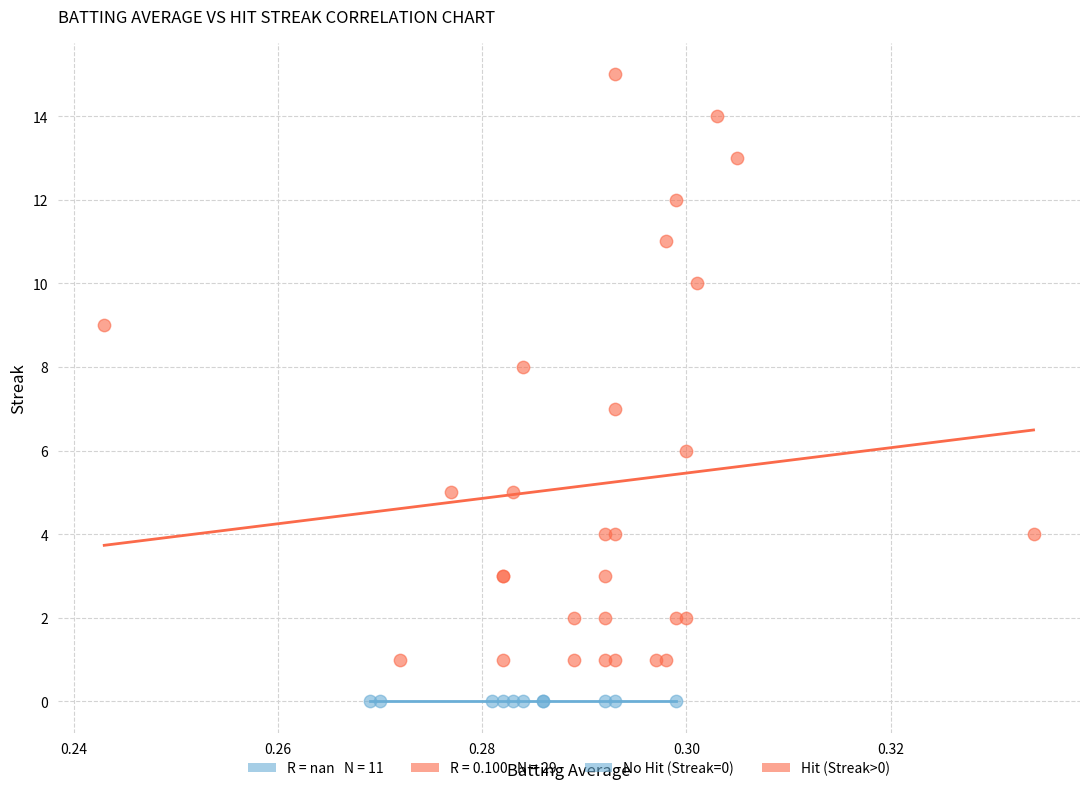

Which series reaches the maximum Y coordinate?

Hit (Streak>0)